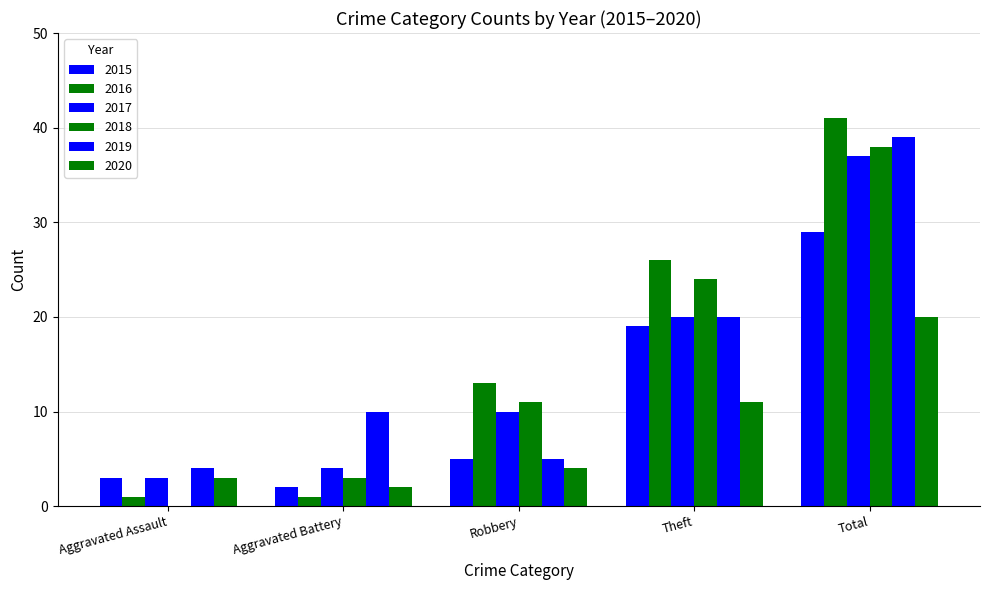

How many series are shown in this chart?

6